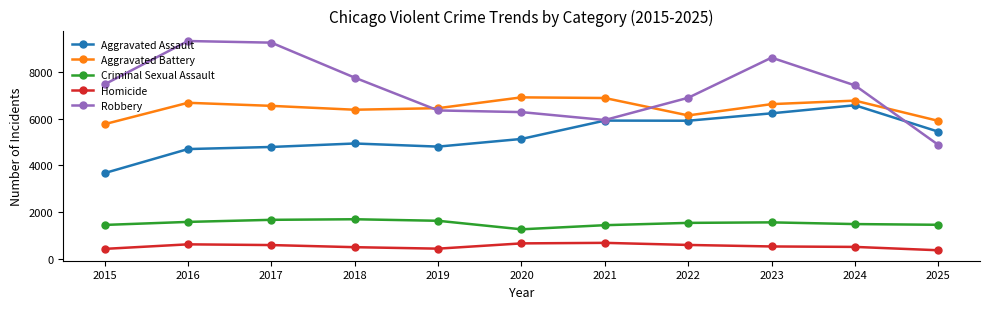

What is the maximum value shown in the chart?

9334